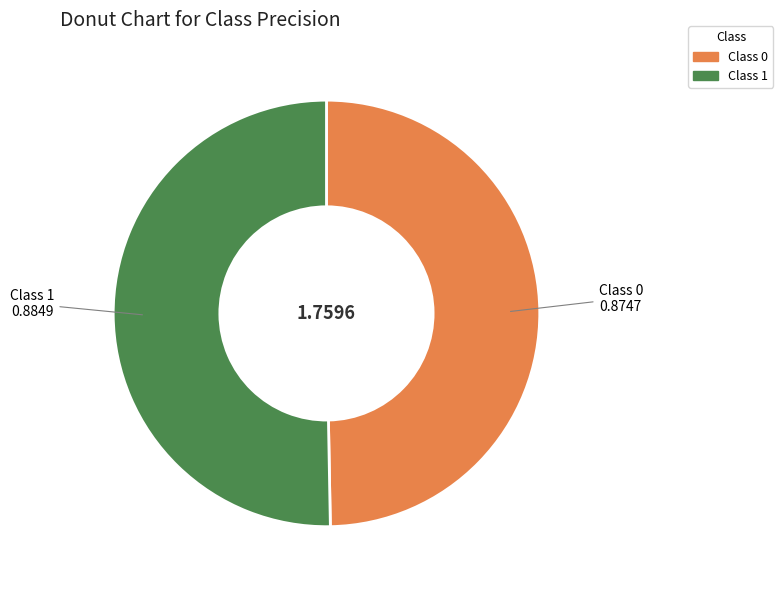

Is there a majority slice in this chart?

Yes